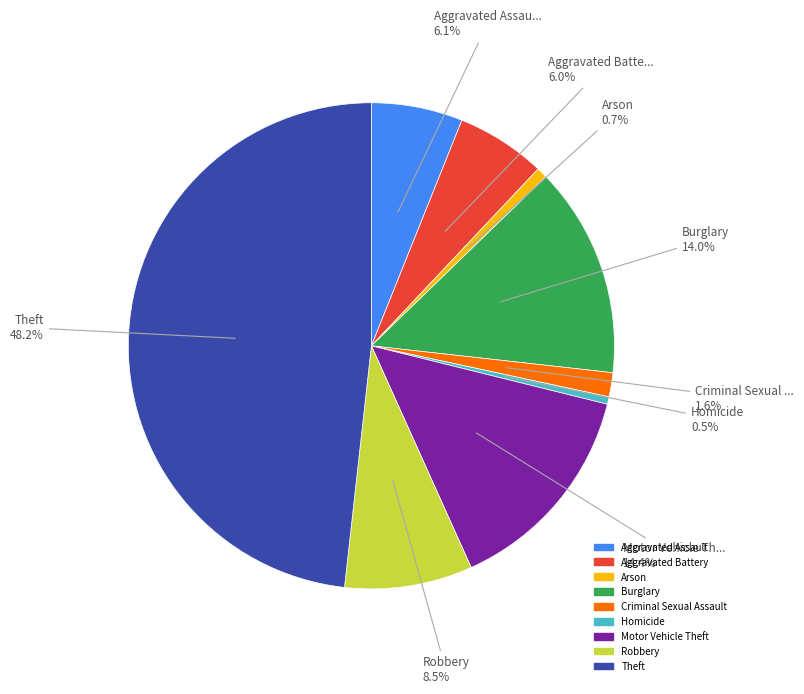

What percentage is NOT represented by Robbery?

91.5%